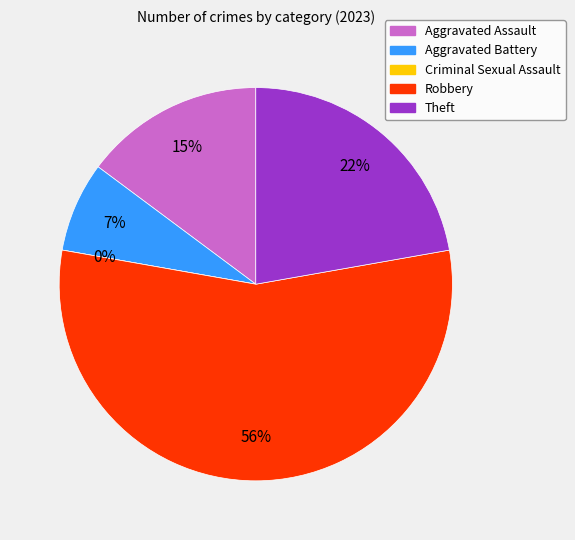

Count the number of slices in the pie.

5